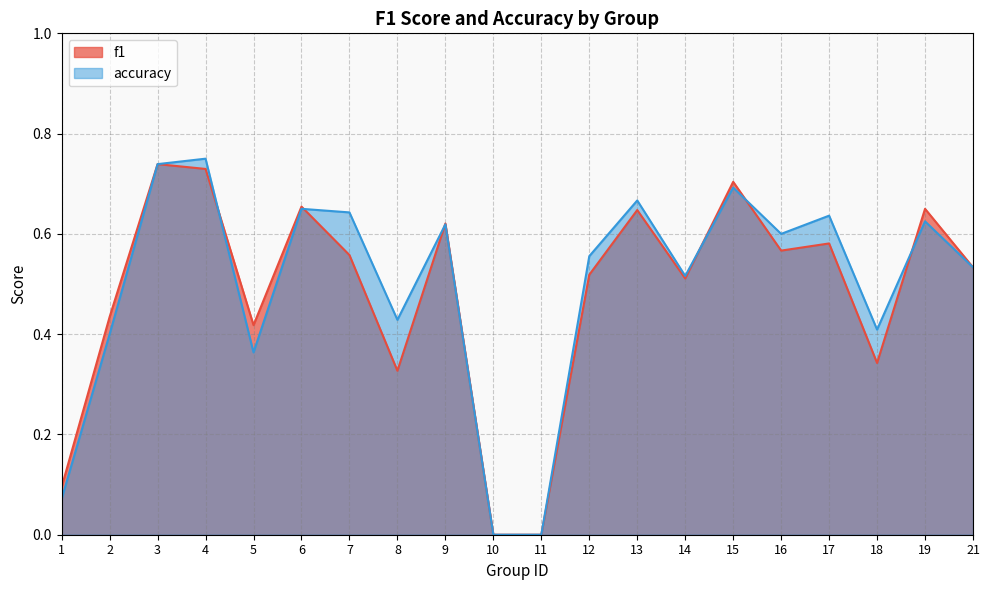

Is the value of f1 at 19 greater than the value of accuracy at 5?

Yes